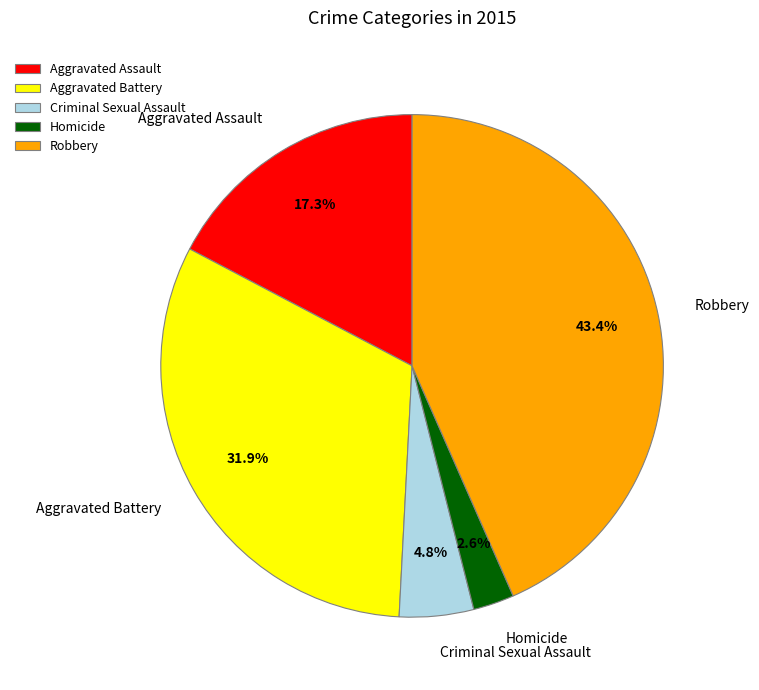

To the nearest percent, what is the difference between the largest and smallest slice percentages?

41%